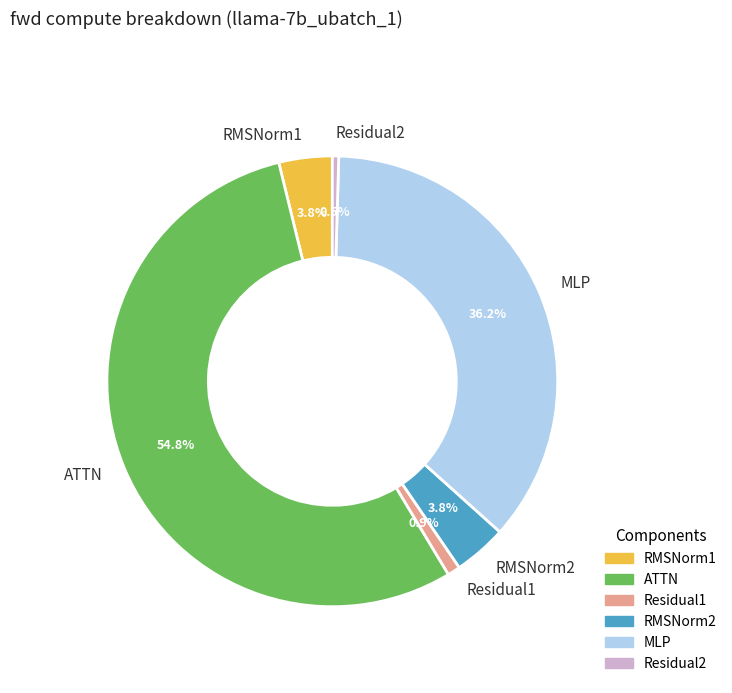

To the nearest percent, what is the average slice percentage?

17%